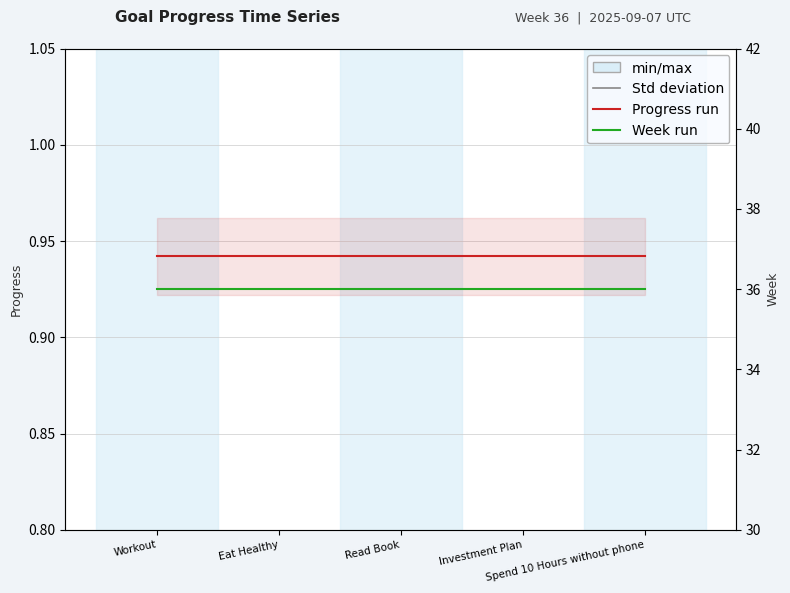

At how many categories does at least one series exceed 10?

5